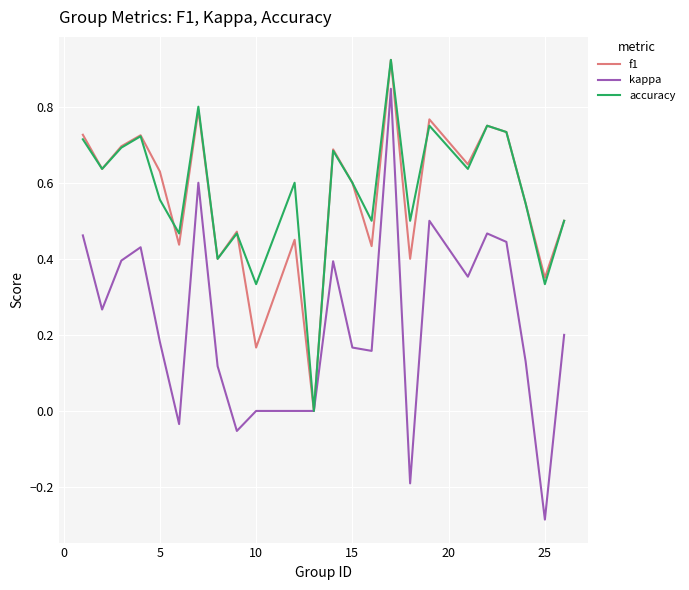

How many lines are shown in the chart?

3